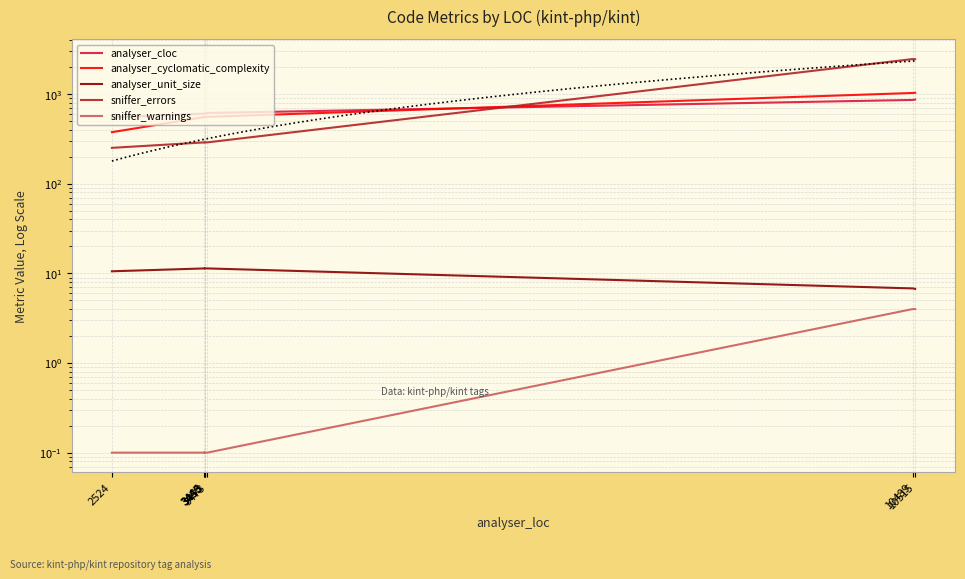

True or false: analyser_unit_size and sniffer_warnings cross at least once.

False